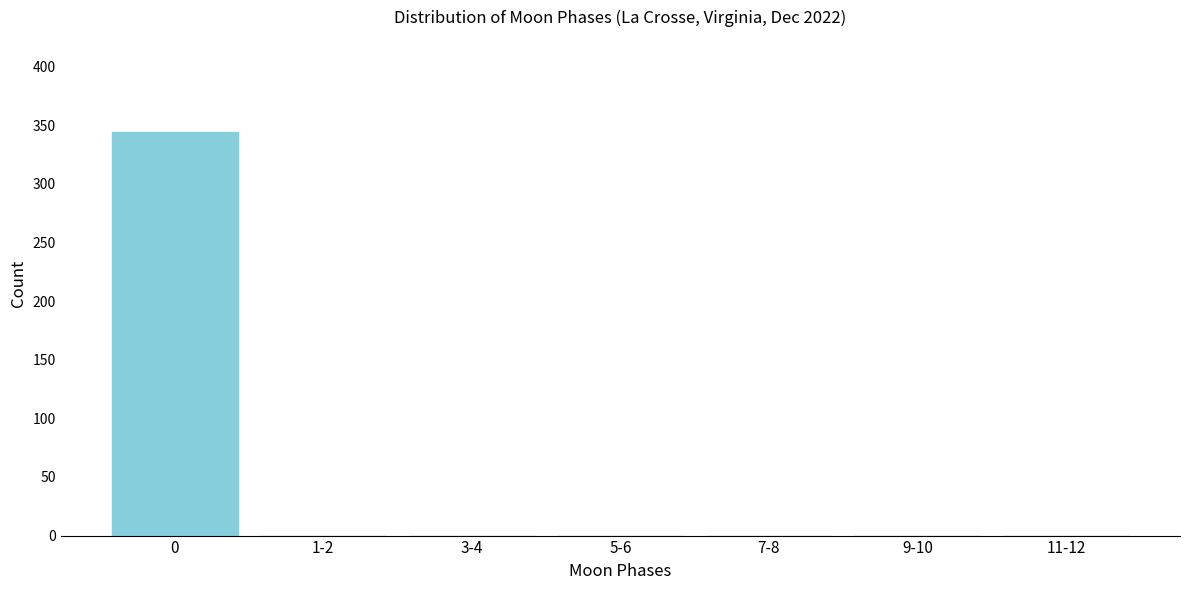

Reading right to left, list all the values displayed in this chart.

11-12=0	9-10=0	7-8=0	5-6=0	3-4=0	1-2=0	0=344